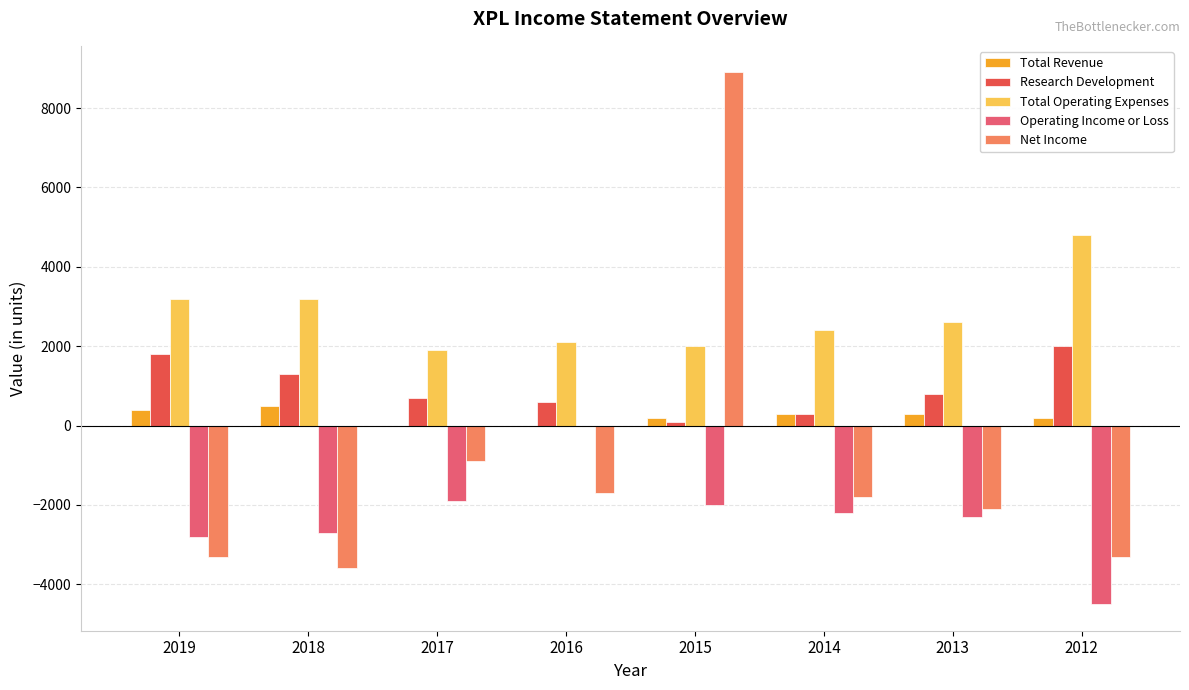

How many data points in Net Income are above -1800?

3